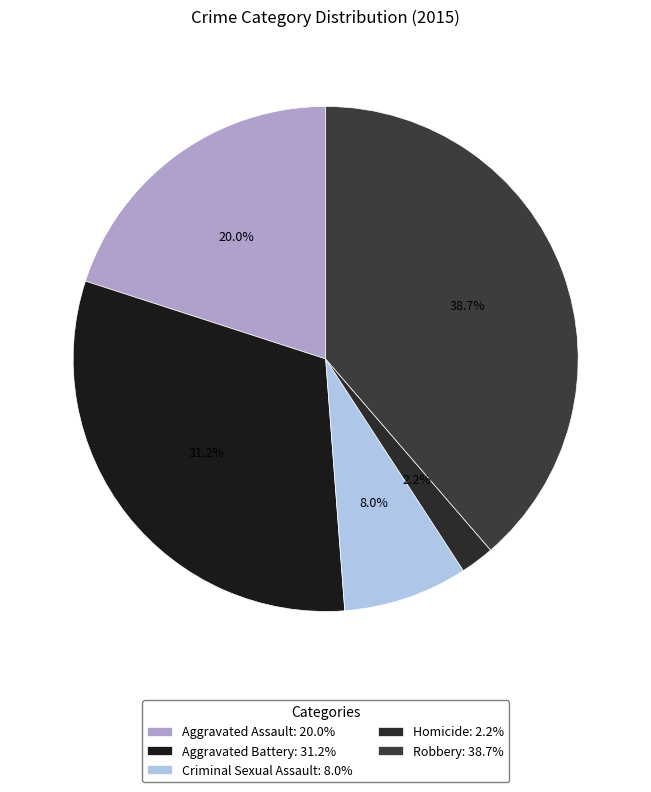

Rank the categories by value from highest to lowest.

Robbery, Aggravated Battery, Aggravated Assault, Criminal Sexual Assault, Homicide